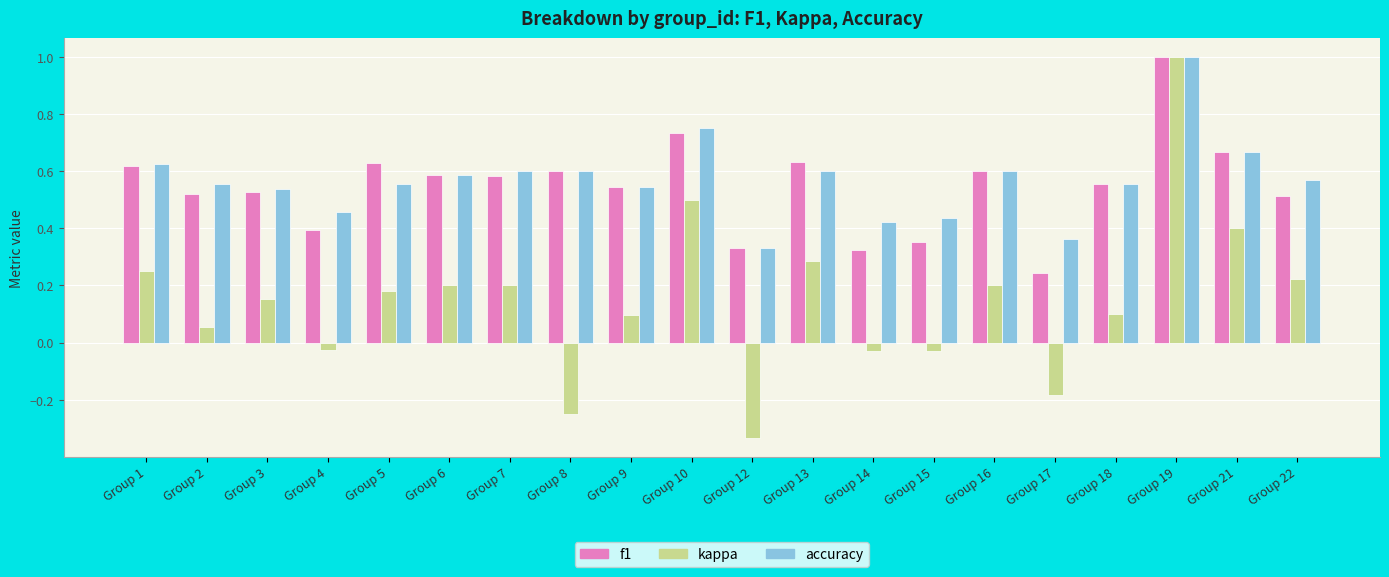

Which series has the largest range (max minus min)?

kappa